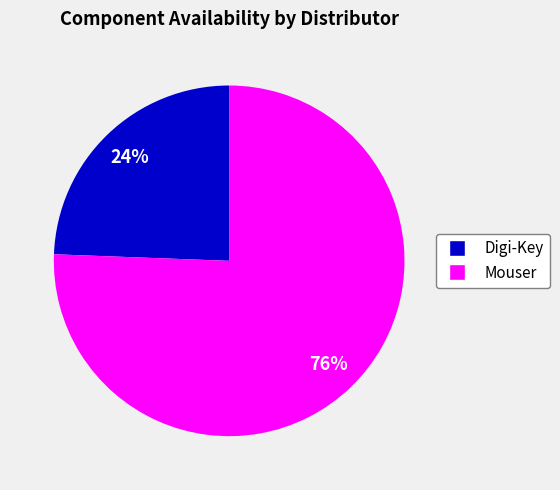

Does Digi-Key represent more than half of the total?

No